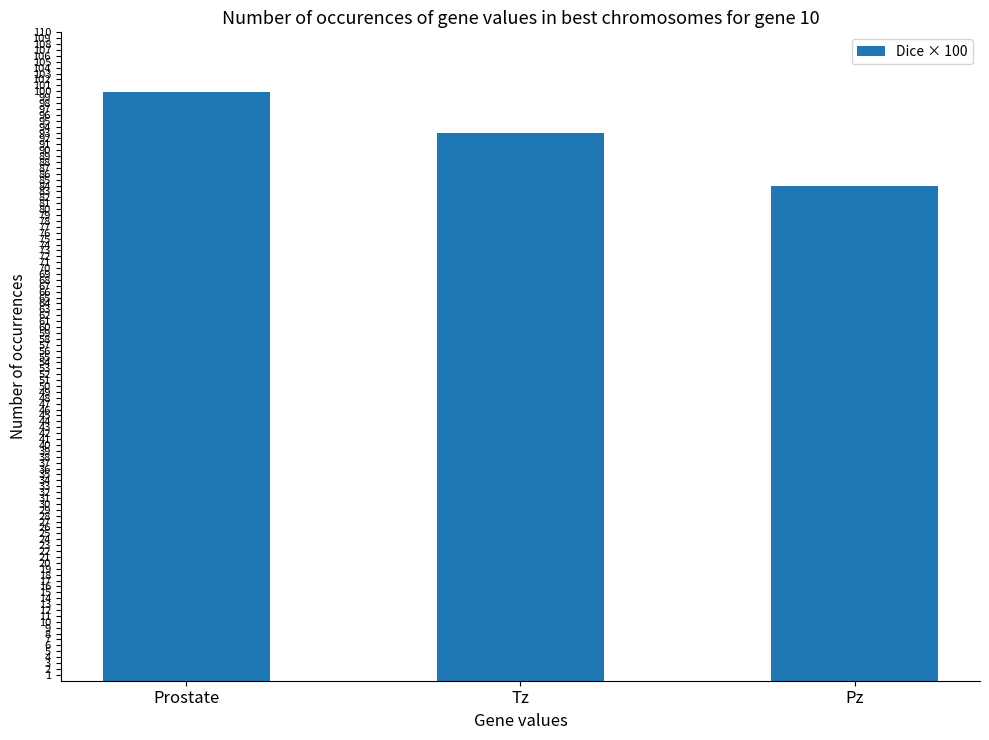

The chart shows a value of 99.9 at Prostate. True or false?

True